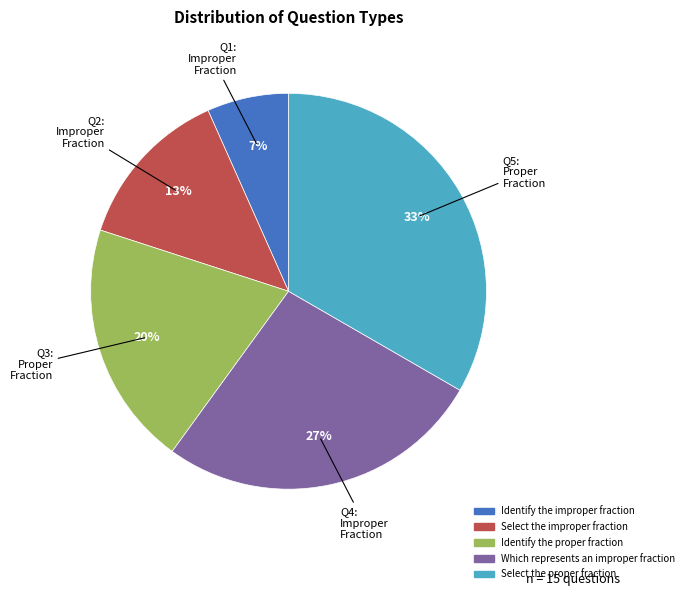

What is the largest slice in the pie chart?

Select the proper fraction